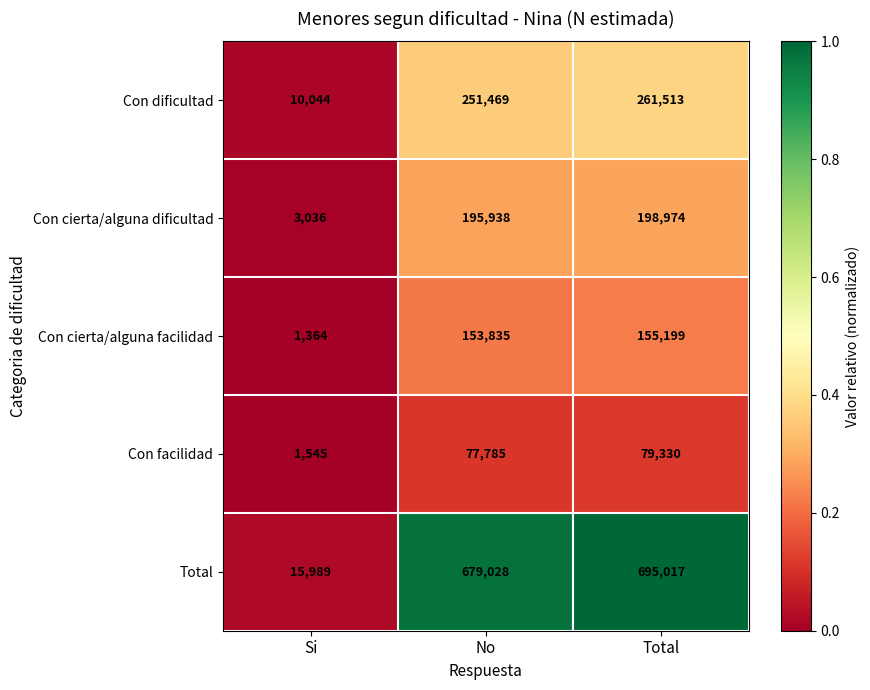

Rank the series at Total from highest to lowest value.

Total, Con dificultad, Con cierta/alguna dificultad, Con cierta/alguna facilidad, Con facilidad